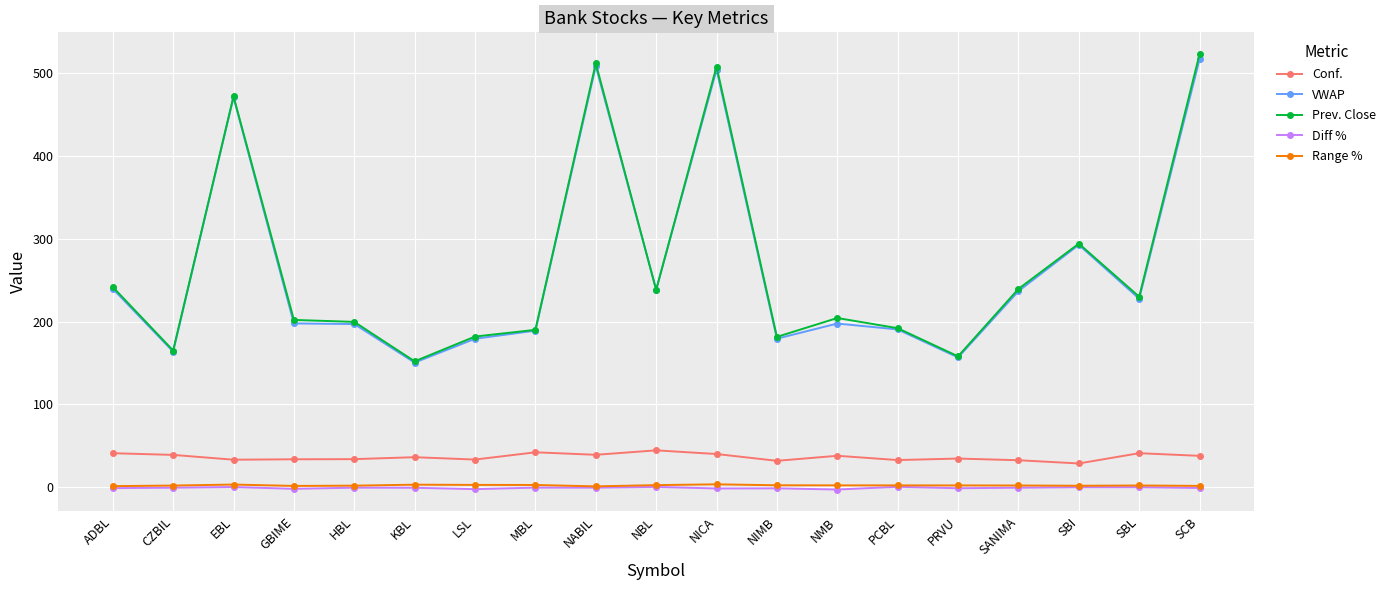

At how many categories does at least one series exceed 114?

19